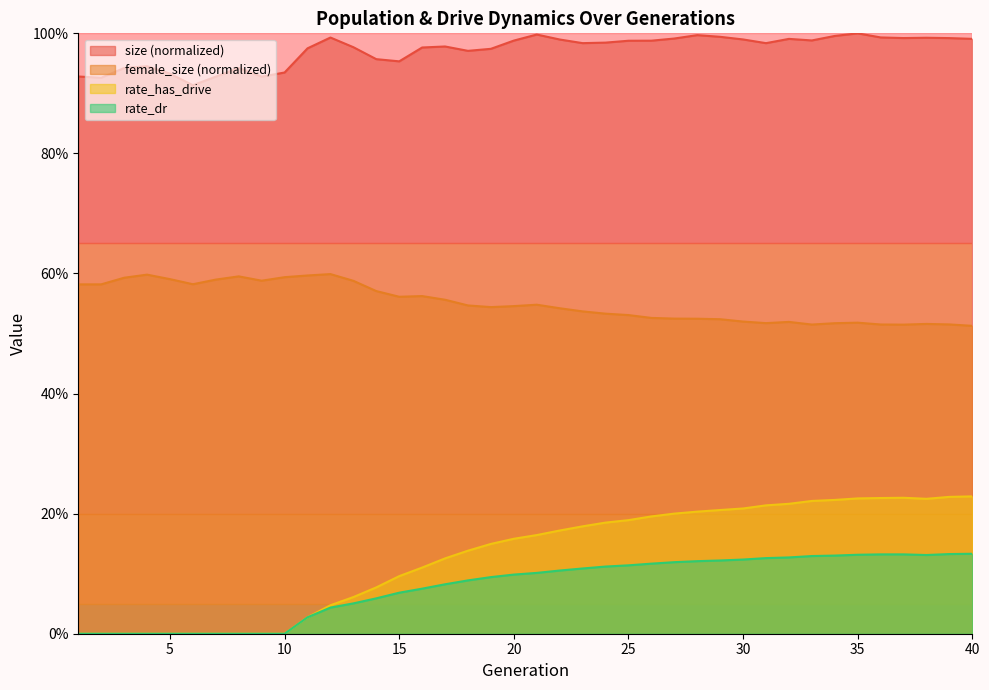

Does the chart have visible grid lines?

No